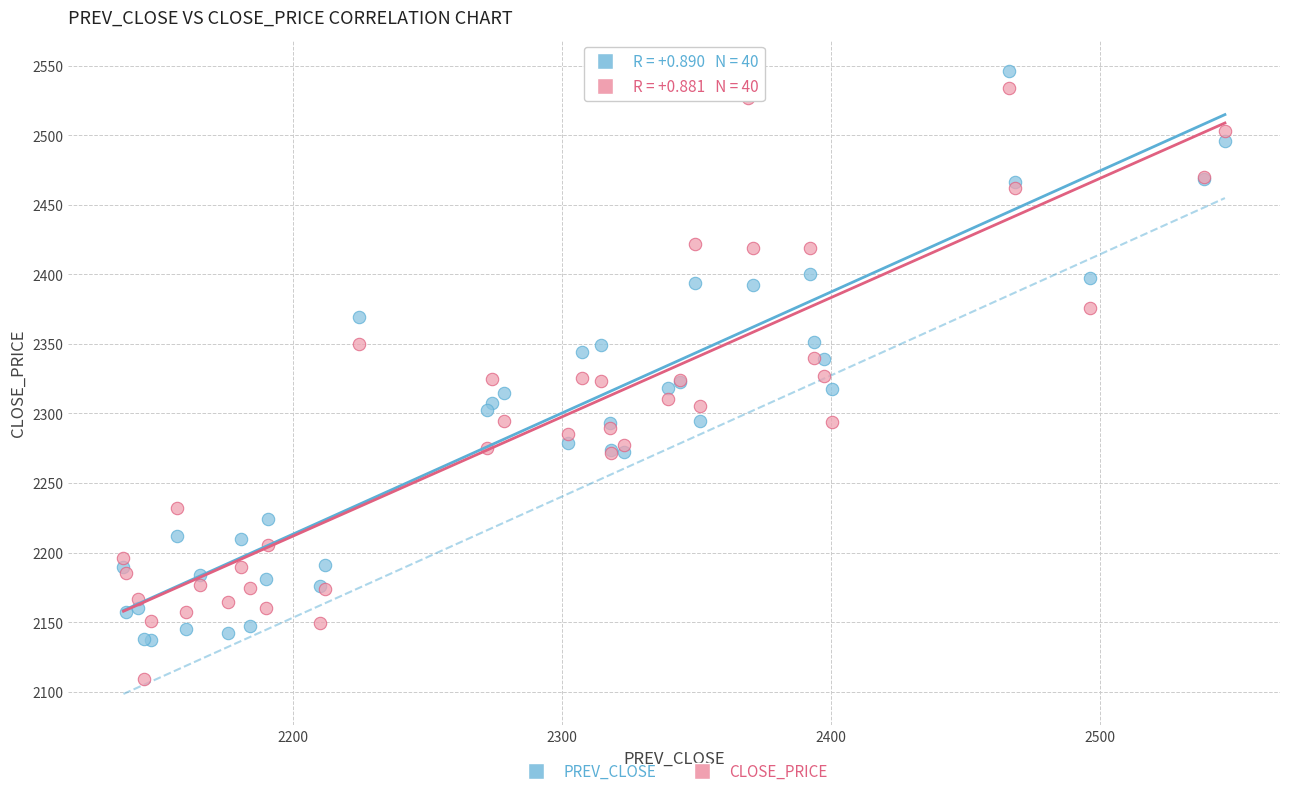

Which series contains the lowest Y value?

CLOSE_PRICE